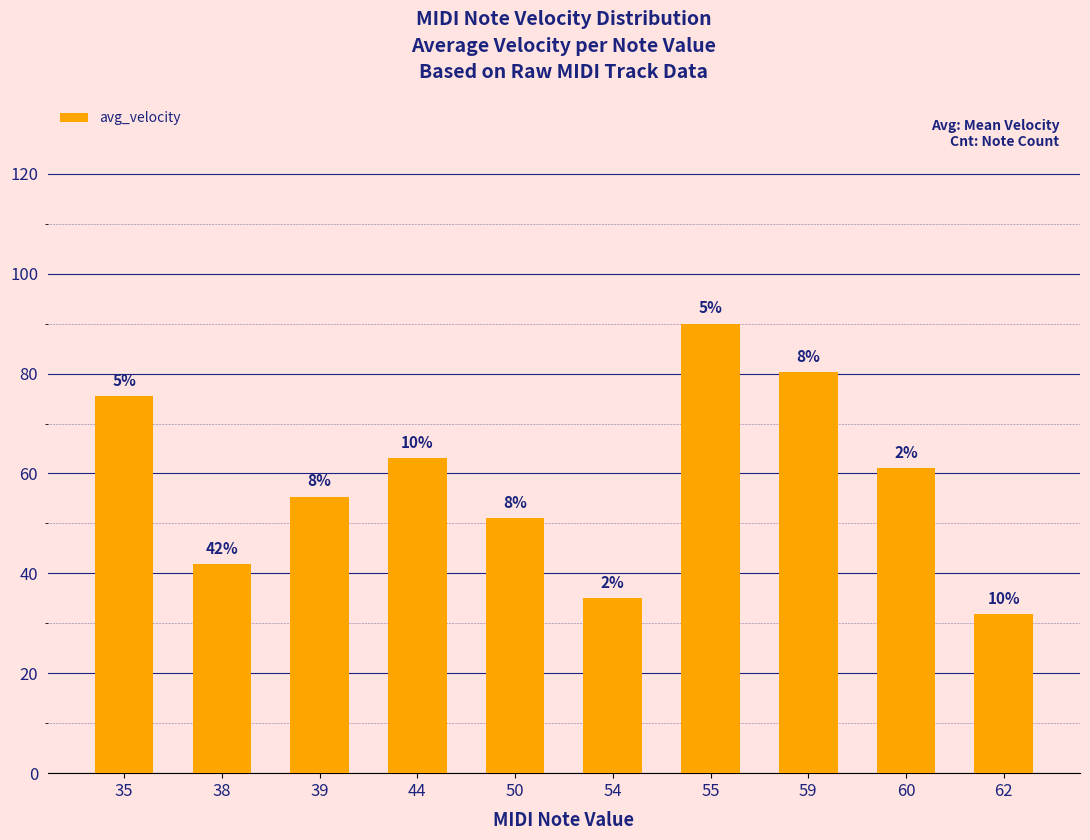

How many bars are there in total?

10